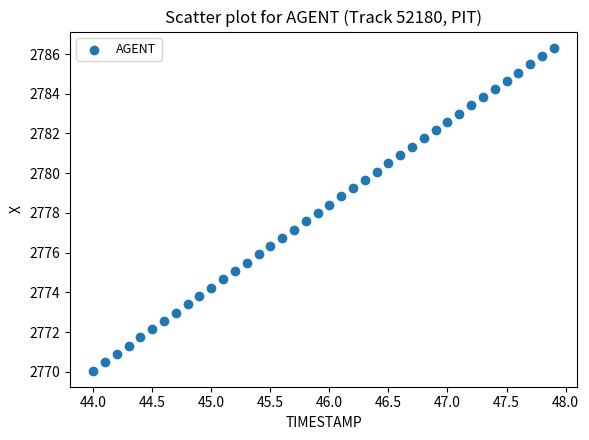

What is the range of X values (max minus min)?

3.9